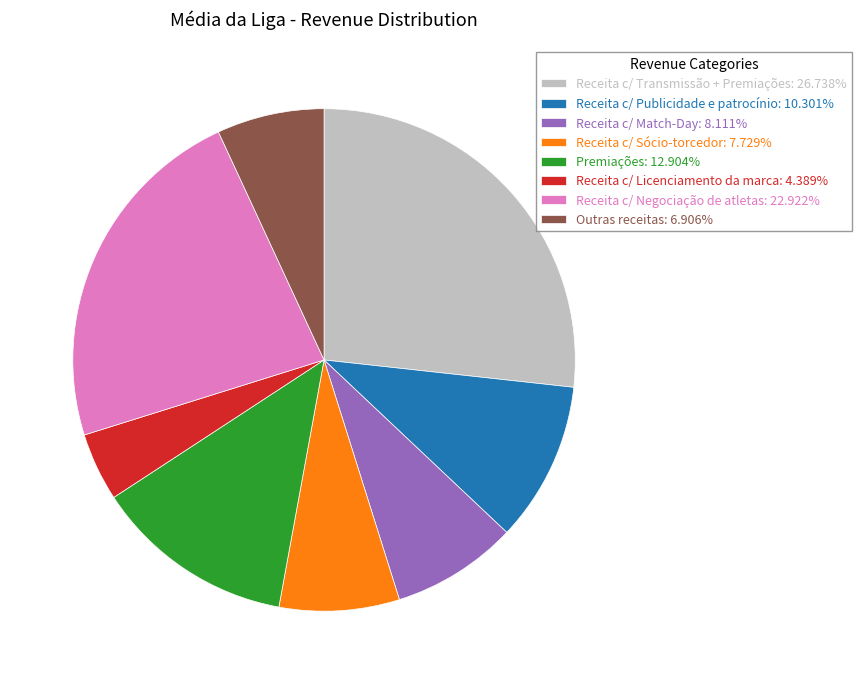

How many slices are in this pie chart?

8